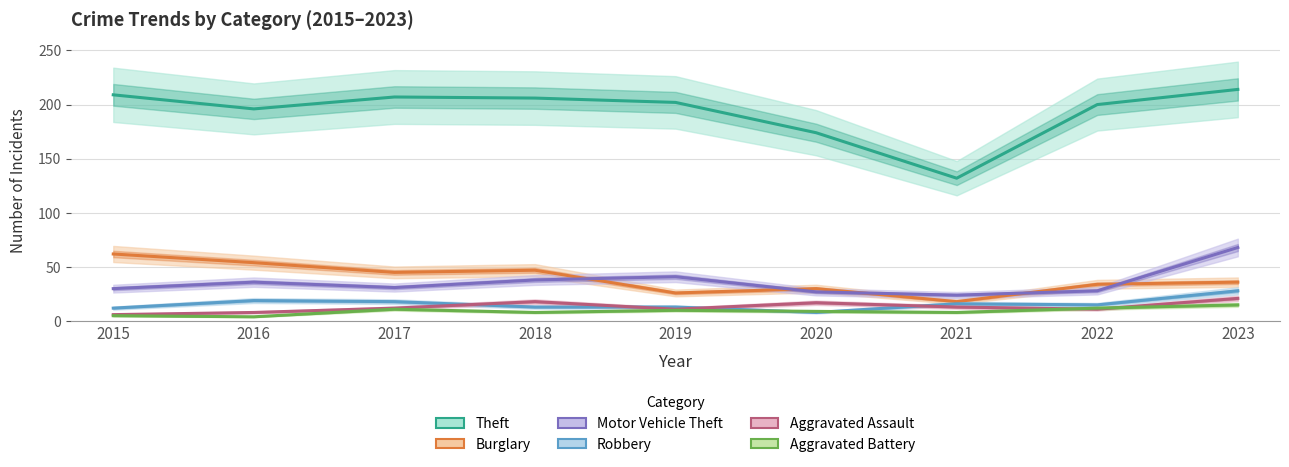

How many data points in Burglary are above 36?

4